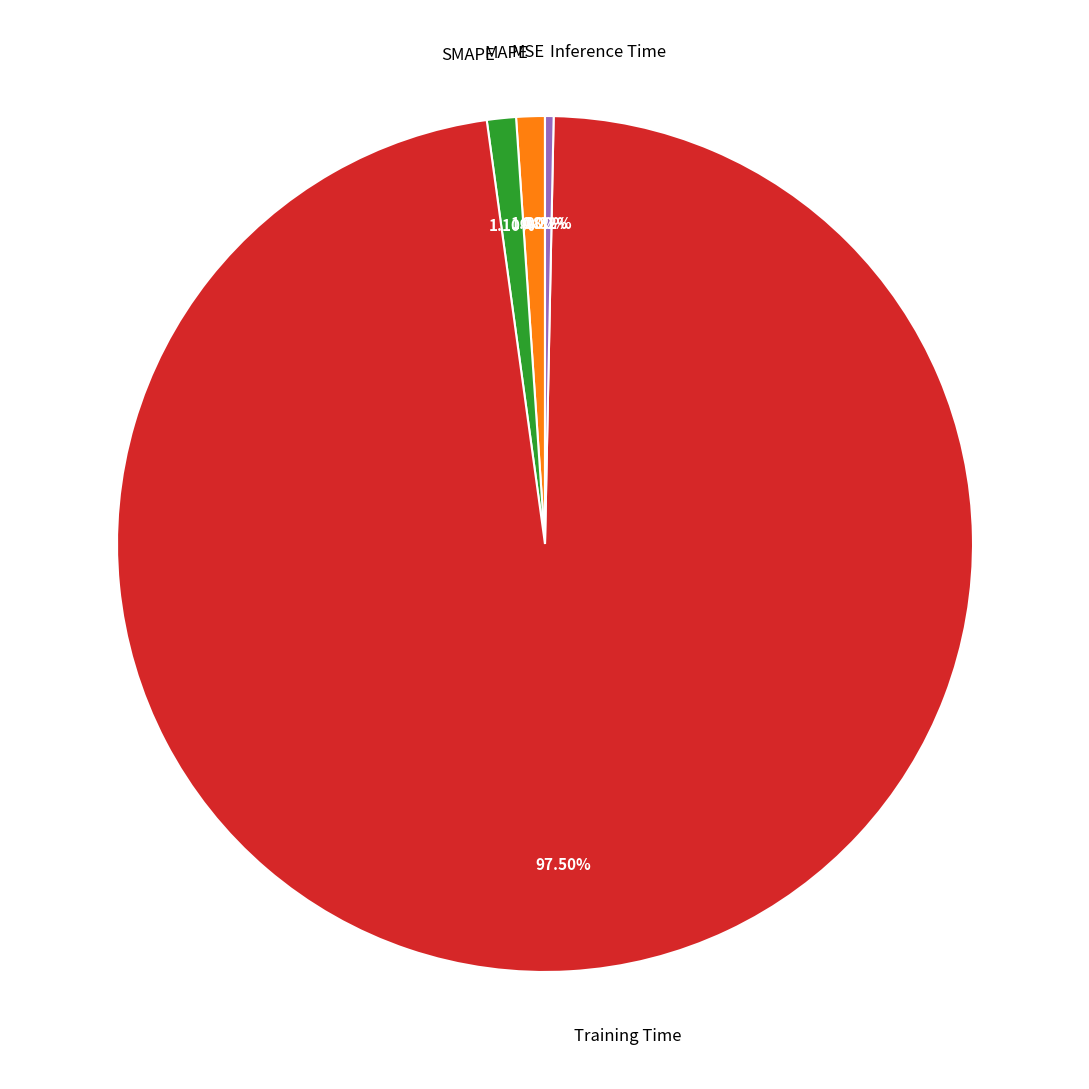

Which slice represents more than half of the pie?

Training Time